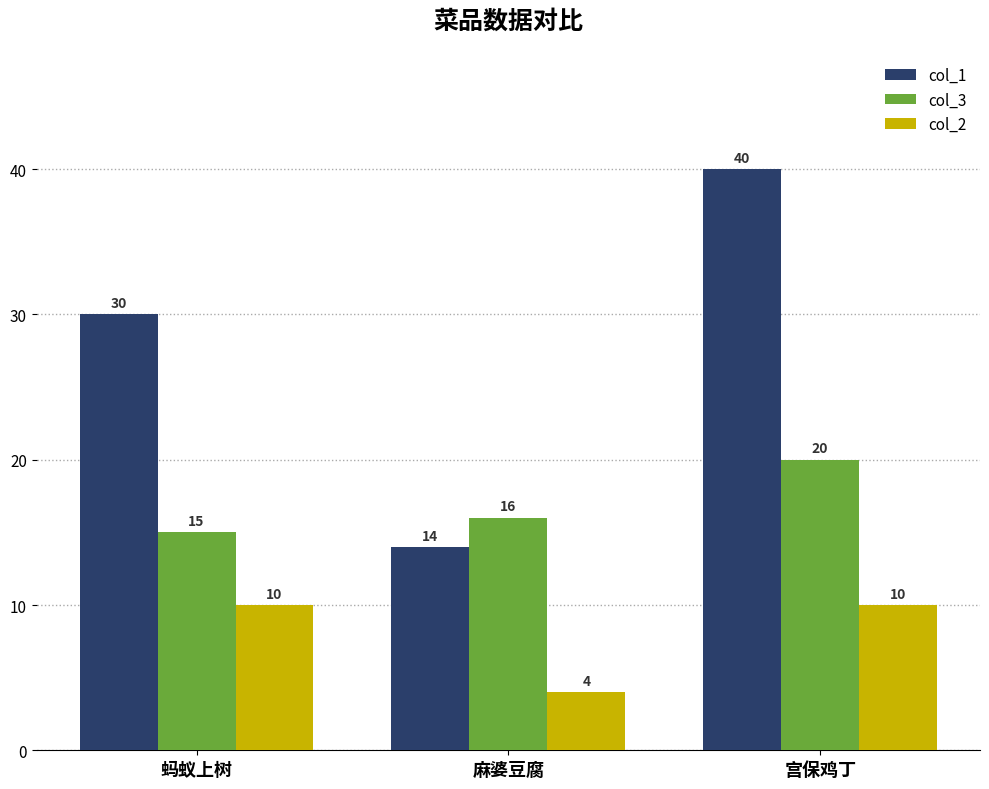

True or false: col_1 has a value of 30 at 蚂蚁上树.

True